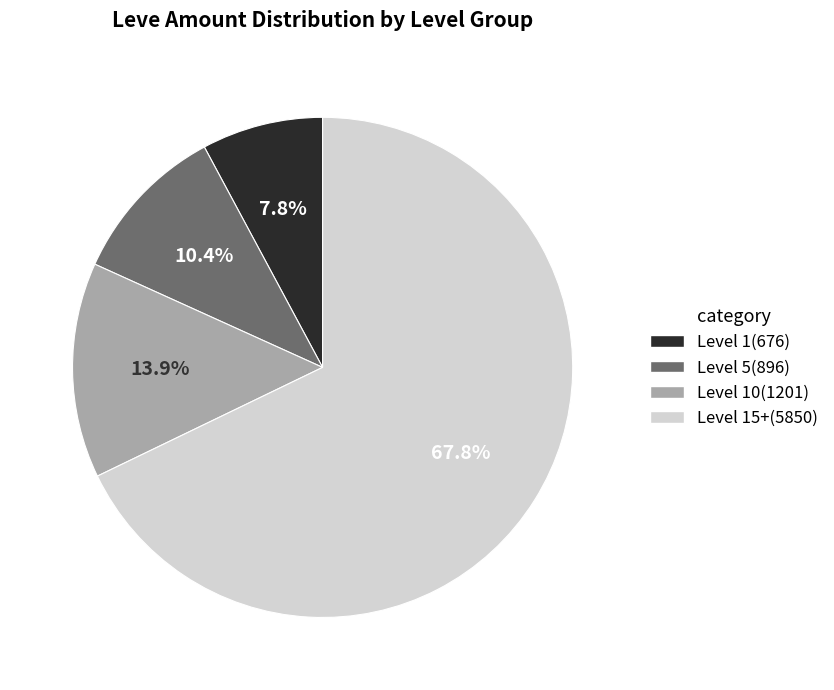

Which has a higher value, Level 5(896) or Level 10(1201)?

Level 10(1201)